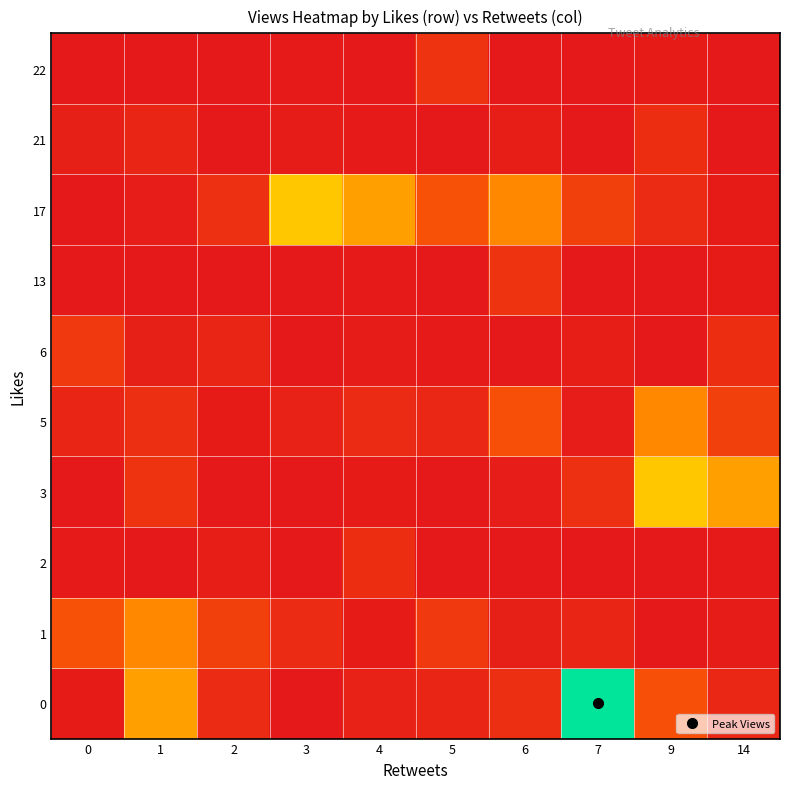

What is the total value across all series at 2?

2043